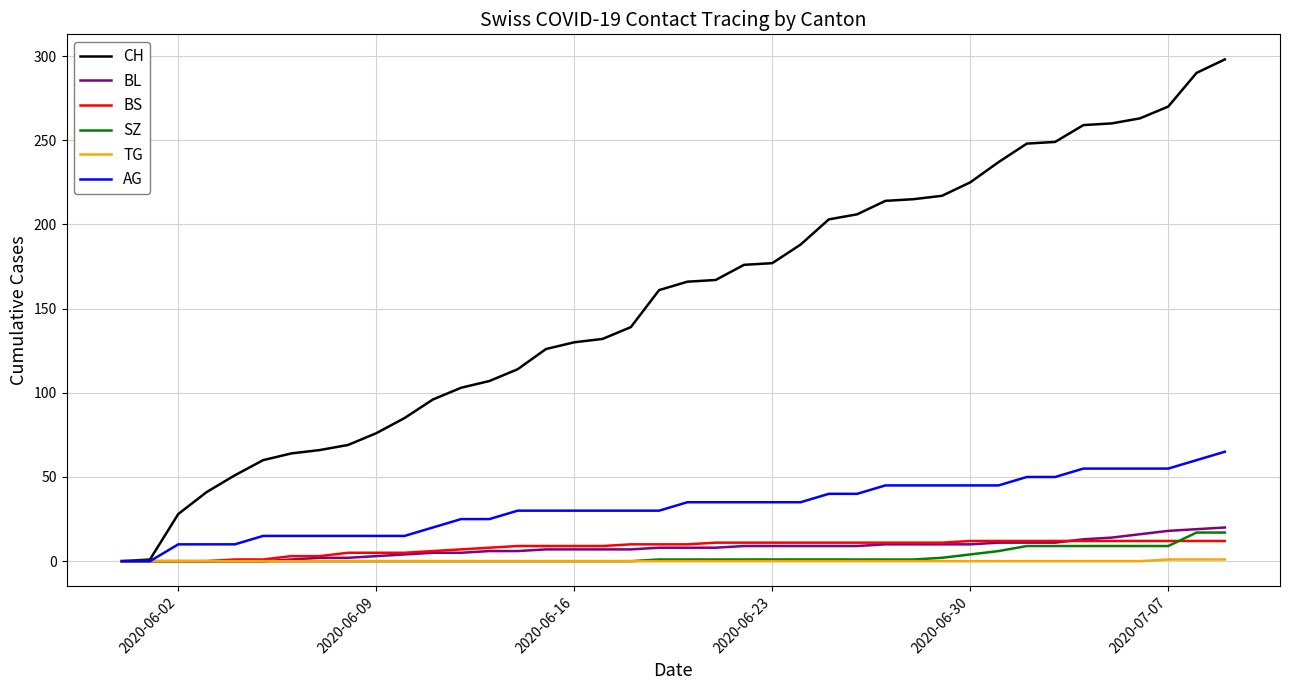

What is the maximum value shown in the chart?

298